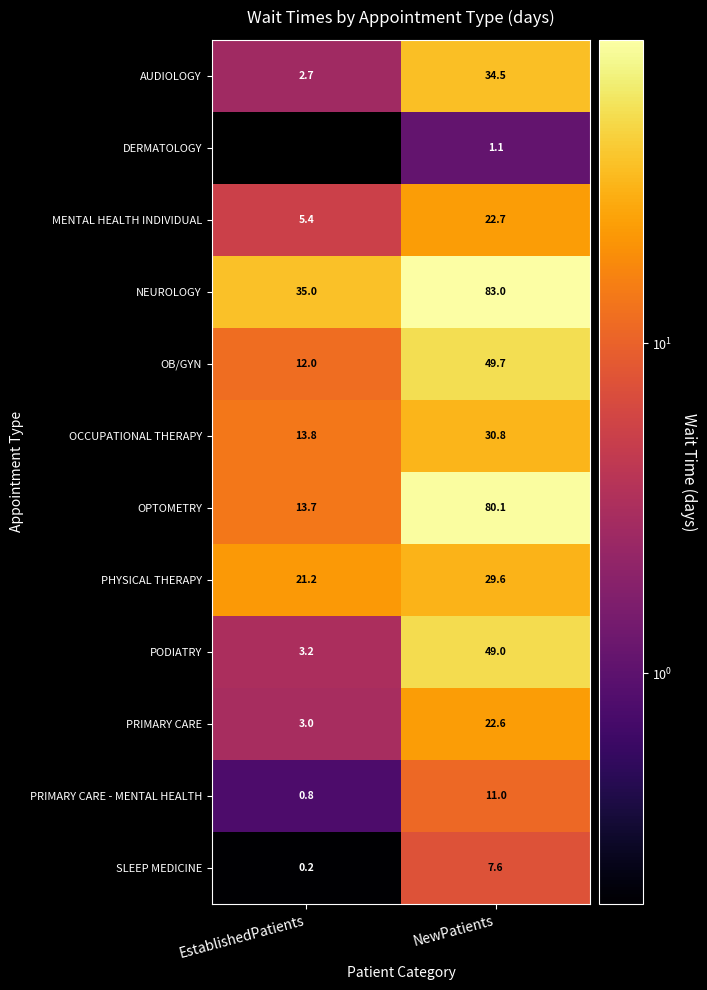

Rank the series by their maximum value, from lowest to highest.

DERMATOLOGY, SLEEP MEDICINE, PRIMARY CARE - MENTAL HEALTH, PRIMARY CARE, MENTAL HEALTH INDIVIDUAL, PHYSICAL THERAPY, OCCUPATIONAL THERAPY, AUDIOLOGY, PODIATRY, OB/GYN, OPTOMETRY, NEUROLOGY